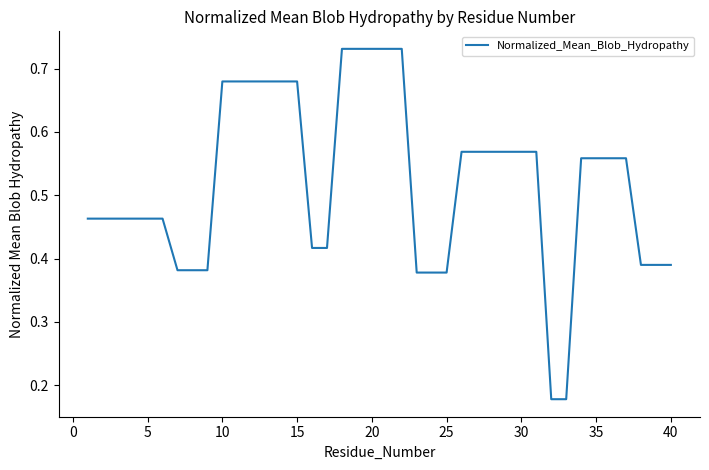

Is this an area chart (filled region under the line)?

No